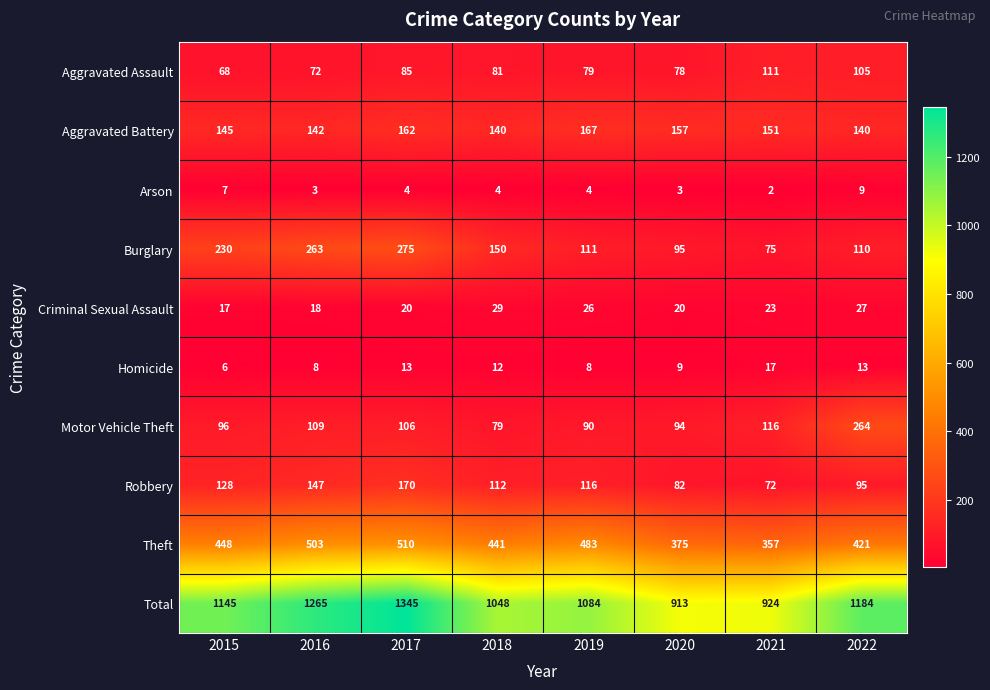

What is the difference between the second highest and second lowest values in the Burglary series?

168